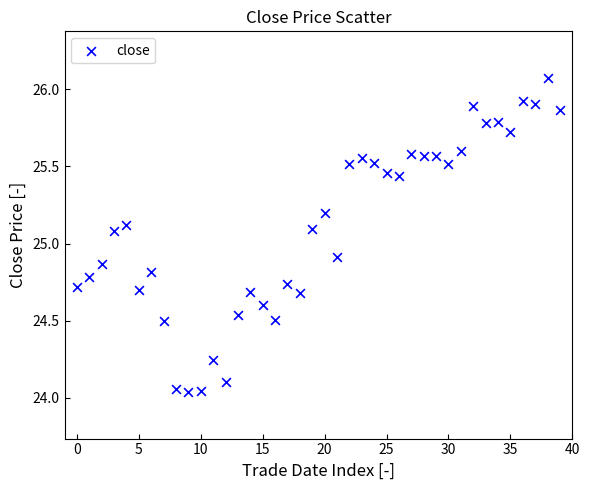

What is the range of Y values (max minus min)?

2.0